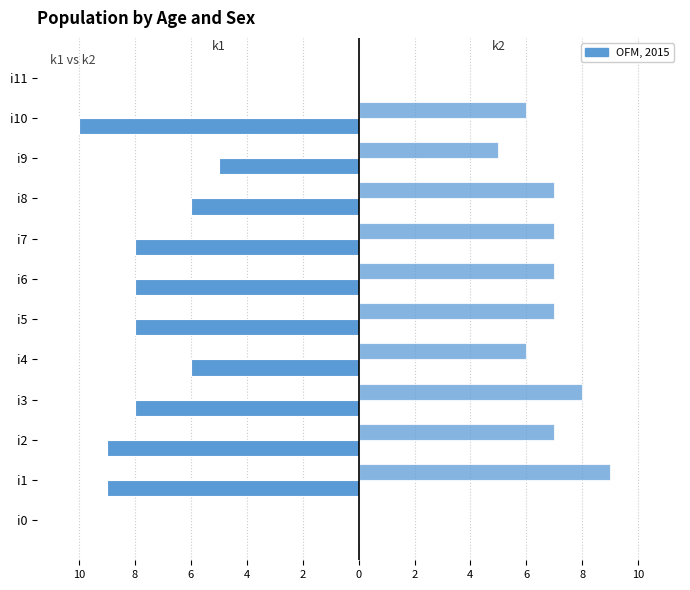

How many data points does each series have?

12